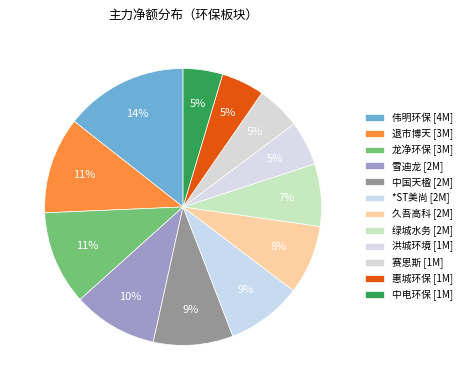

How many segments does this pie chart have?

12